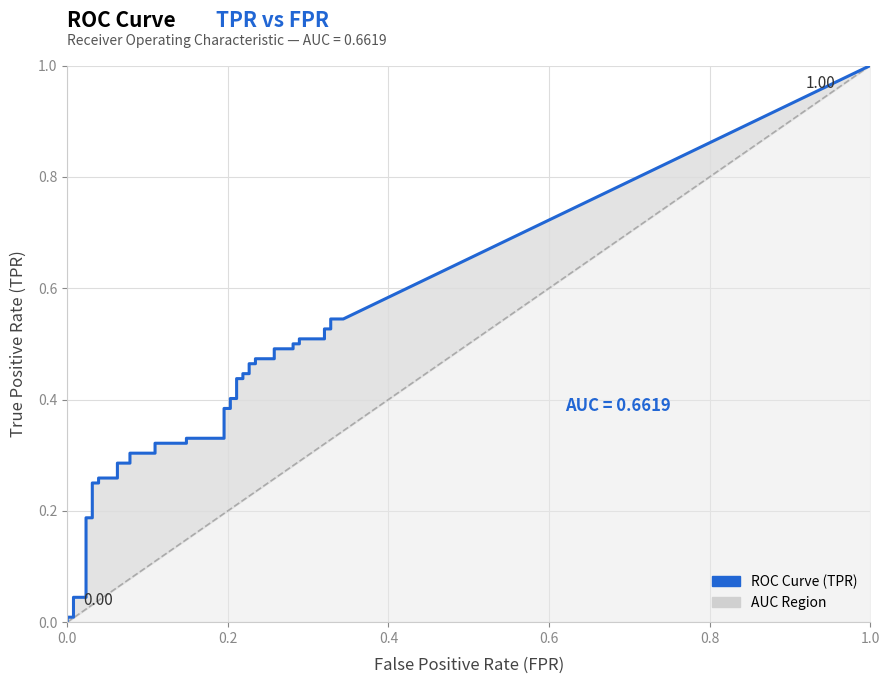

Is it true that tpr equals 0.0 at tpr?

False